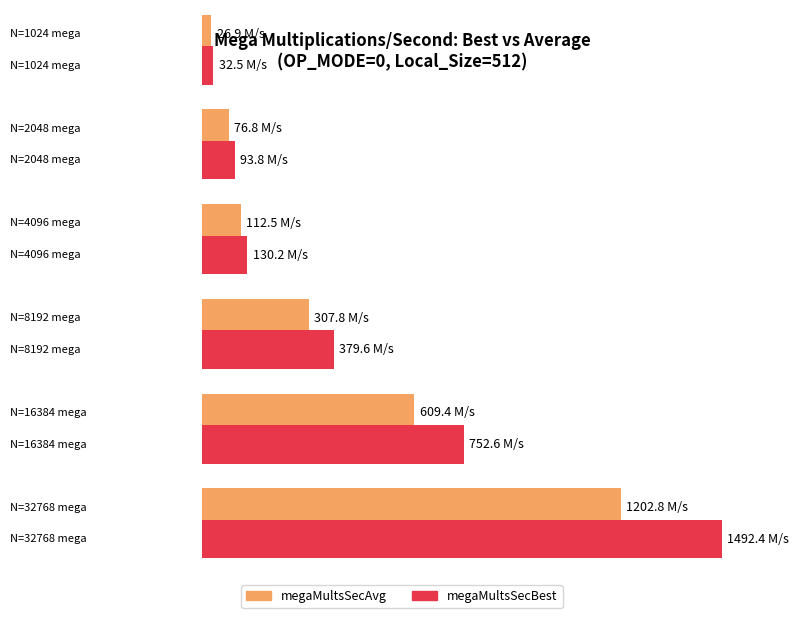

What is the spread (max minus min) of values at 4096?

17.7